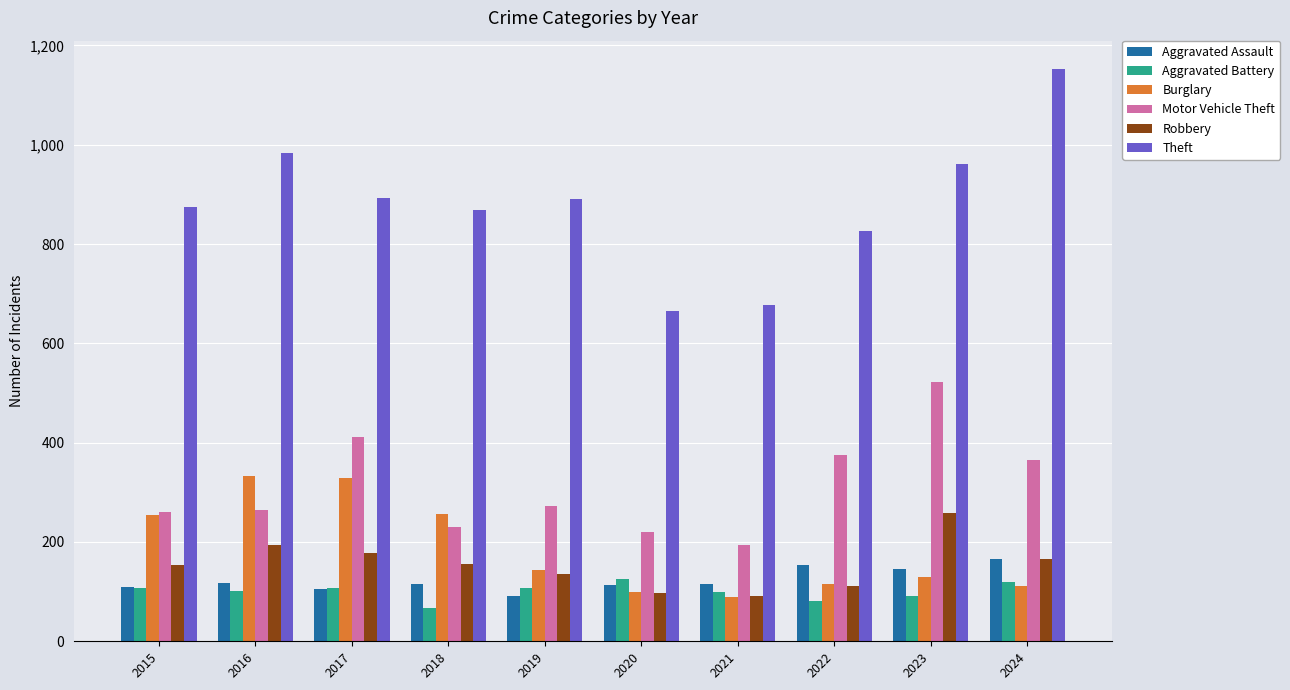

Does the chart contain any negative values?

No